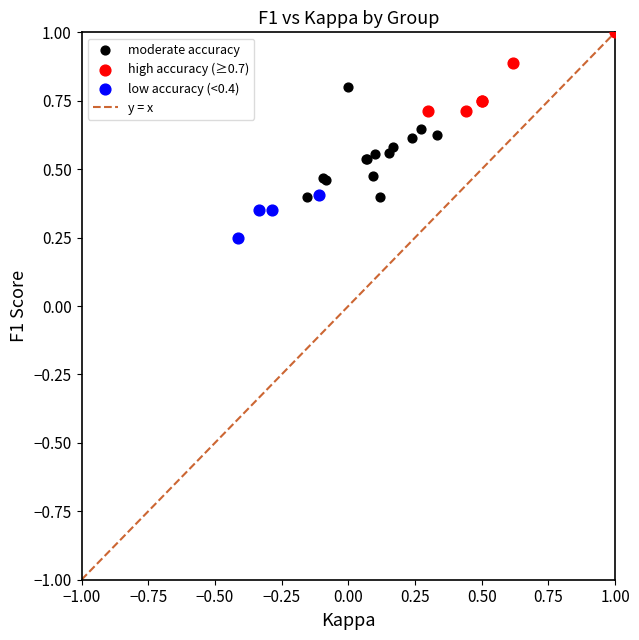

Which series contains the lowest Y value?

low accuracy (<0.4)